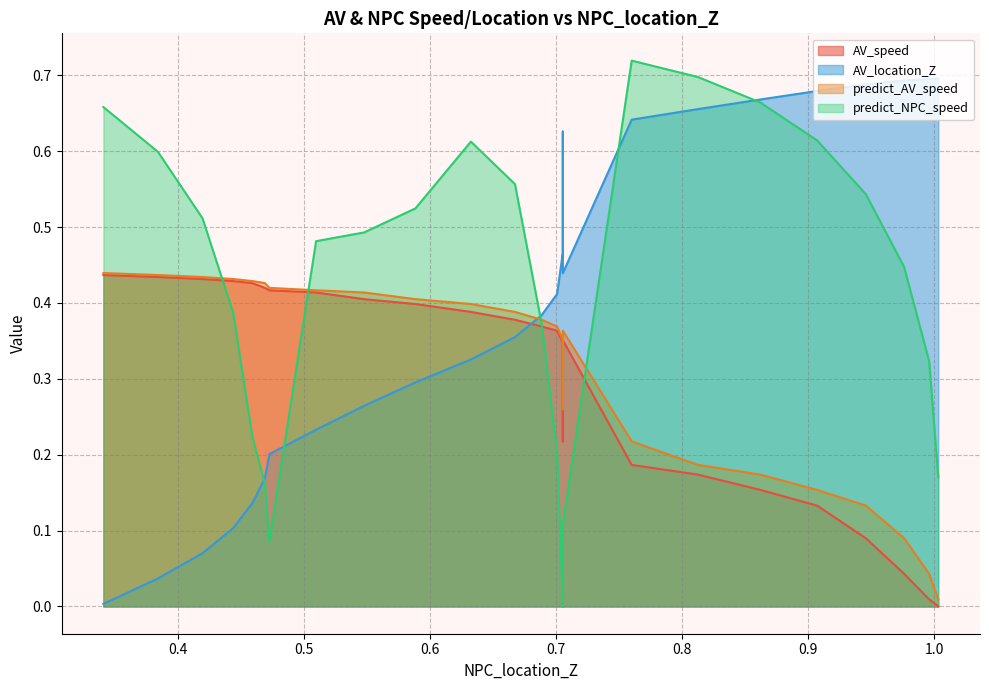

How many lines are shown in the chart?

4